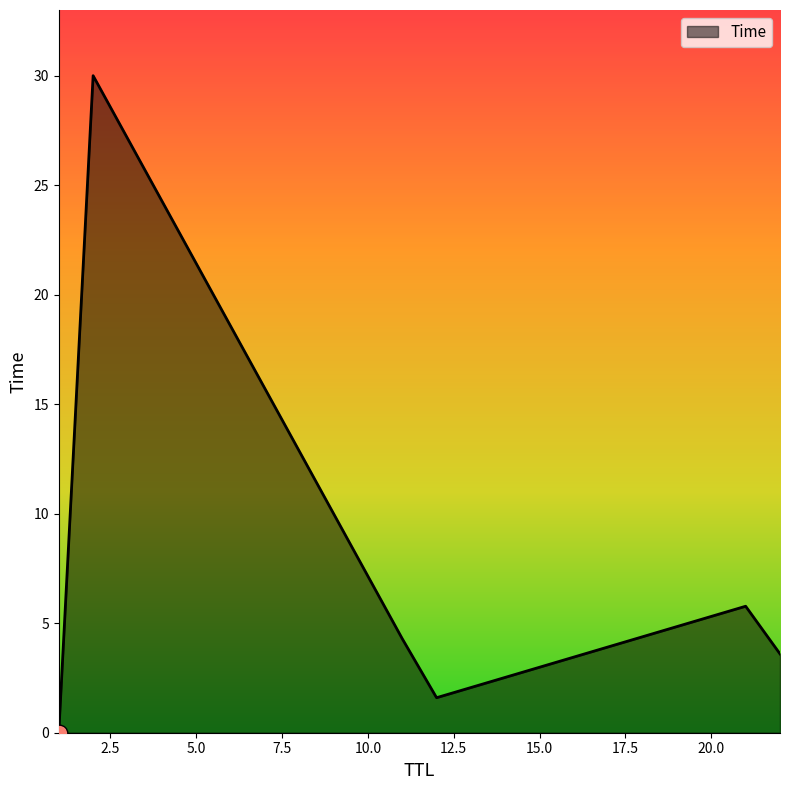

True or false: there are more than 2 points higher than both neighbors.

False